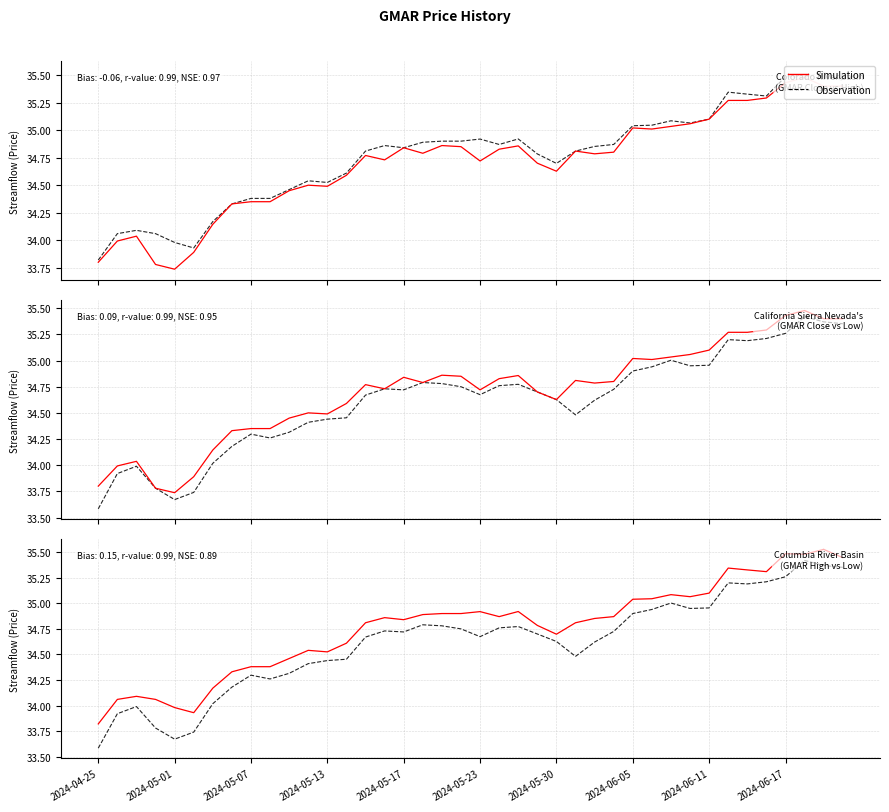

The value of Observation at 2024-06-17 is 59.9. True or false?

False